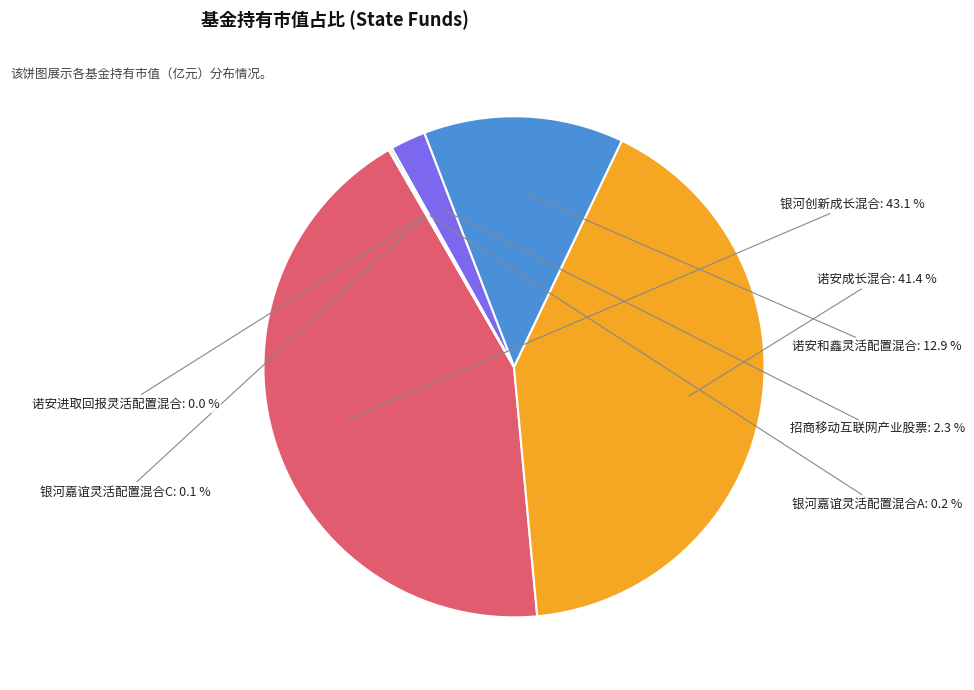

Which has a higher value, 招商移动互联网产业股票 or 银河创新成长混合?

银河创新成长混合